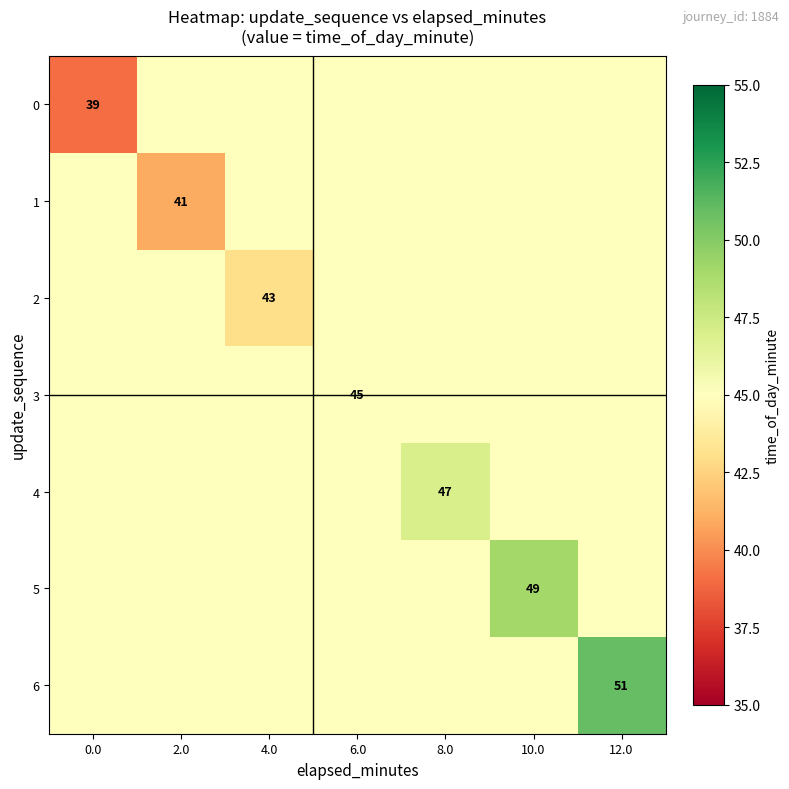

What is the difference between the maximum and minimum values in the 0 series?

6